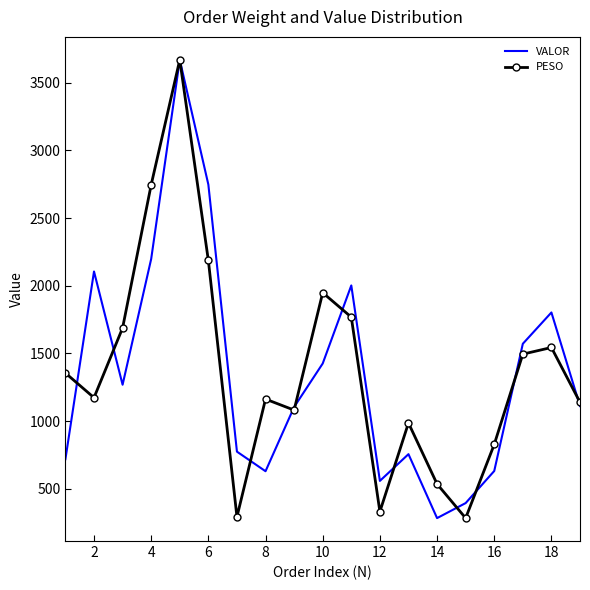

What is the highest value of the PESO series?

3669.4